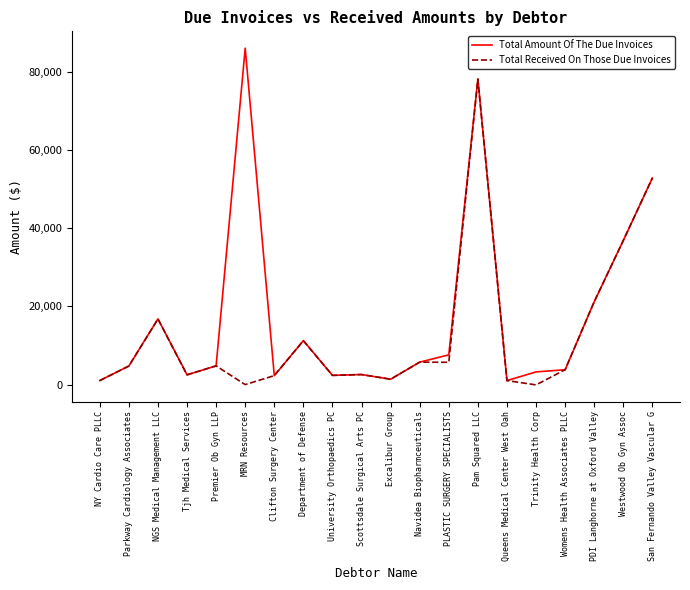

The Total Amount Of The Due Invoices series shows 1028.2 at NY Cardio Care PLLC. True or false?

True